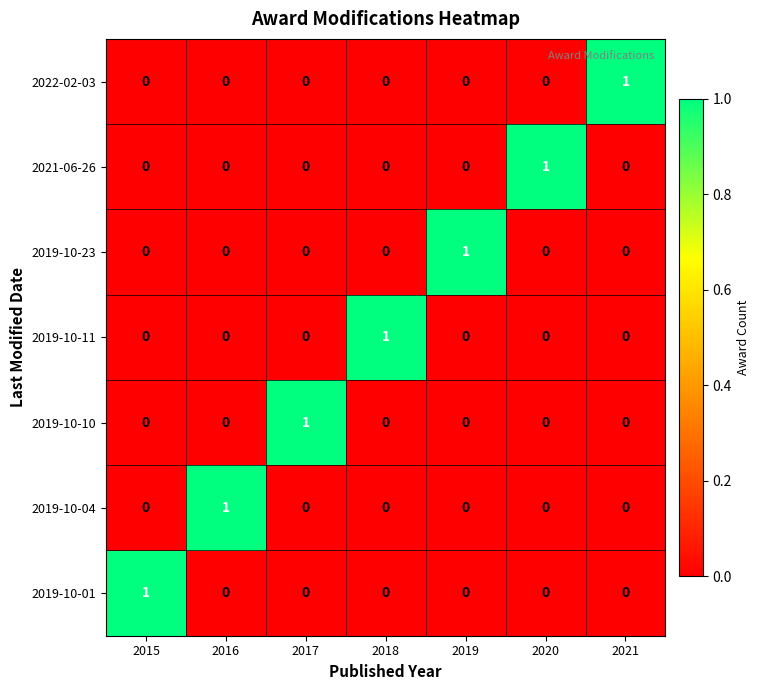

At how many categories does at least one series exceed 0?

7